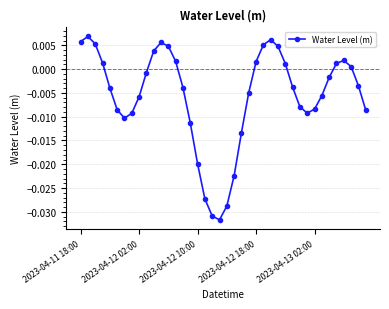

How many interior local valleys (lower than both neighbors) does the data have?

3